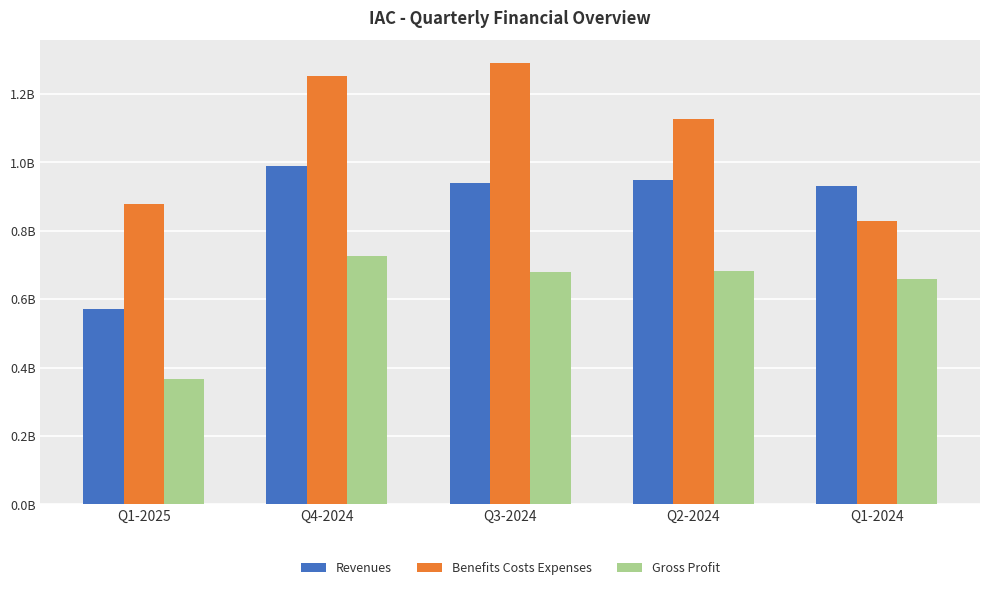

Reading right to left, transcribe all the data shown in this chart.

Revenues: Q1-2024=929680000	Q2-2024=949527000	Q3-2024=938719000	Q4-2024=989307000	Q1-2025=570489000
Benefits Costs Expenses: Q1-2024=830020000	Q2-2024=1125632000	Q3-2024=1292003000	Q4-2024=1251977000	Q1-2025=879604000
Gross Profit: Q1-2024=657716000	Q2-2024=682024000	Q3-2024=680908000	Q4-2024=726595000	Q1-2025=365206000